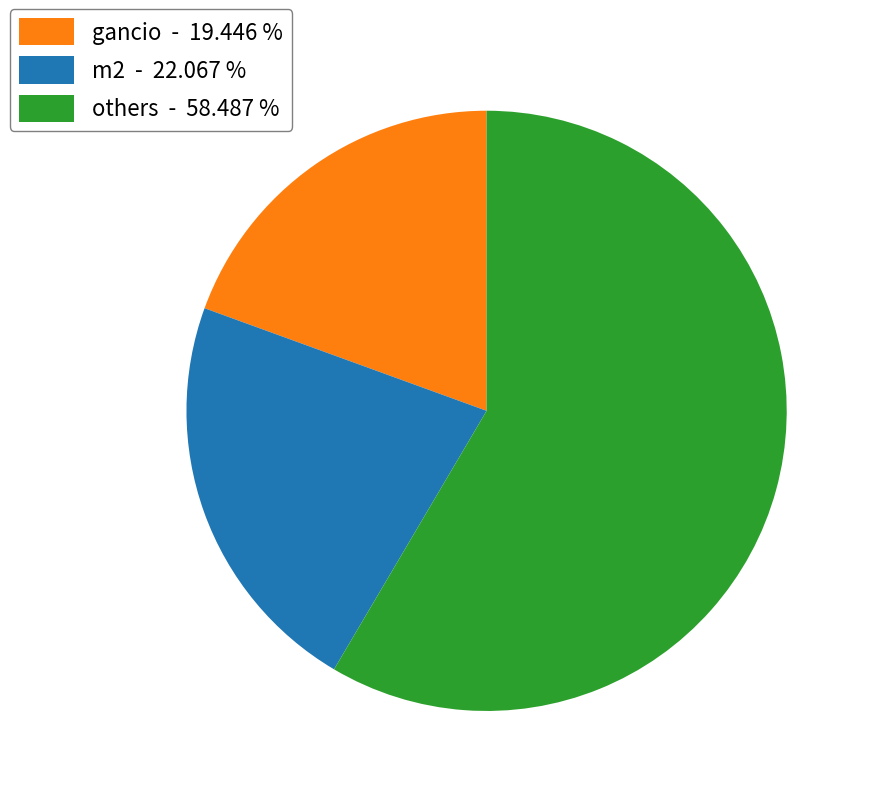

Which has a higher value, m2 - 22.067 % or others - 58.487 %?

others - 58.487 %